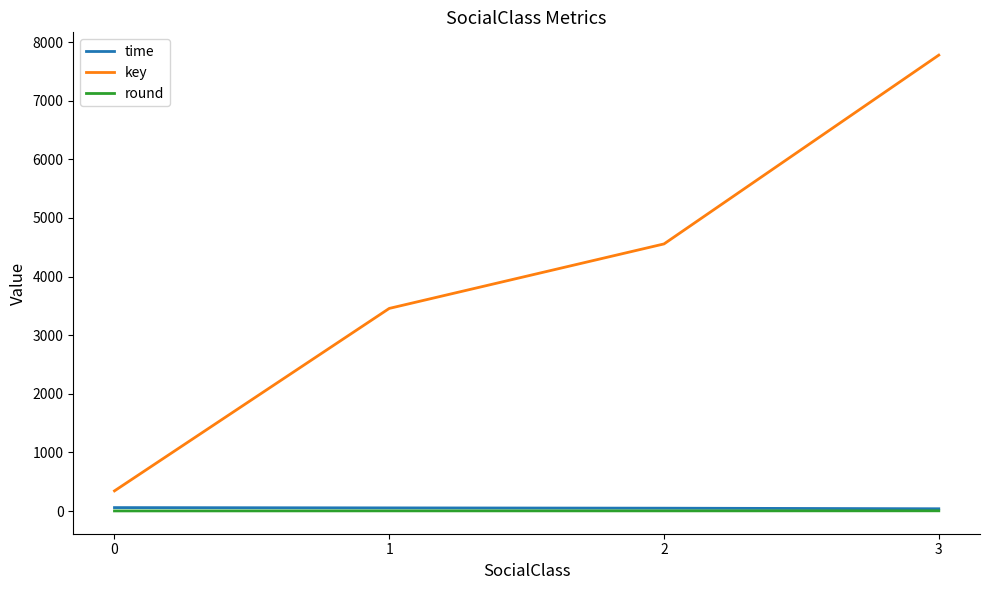

List the labels in order of key value, largest first.

3, 2, 1, 0